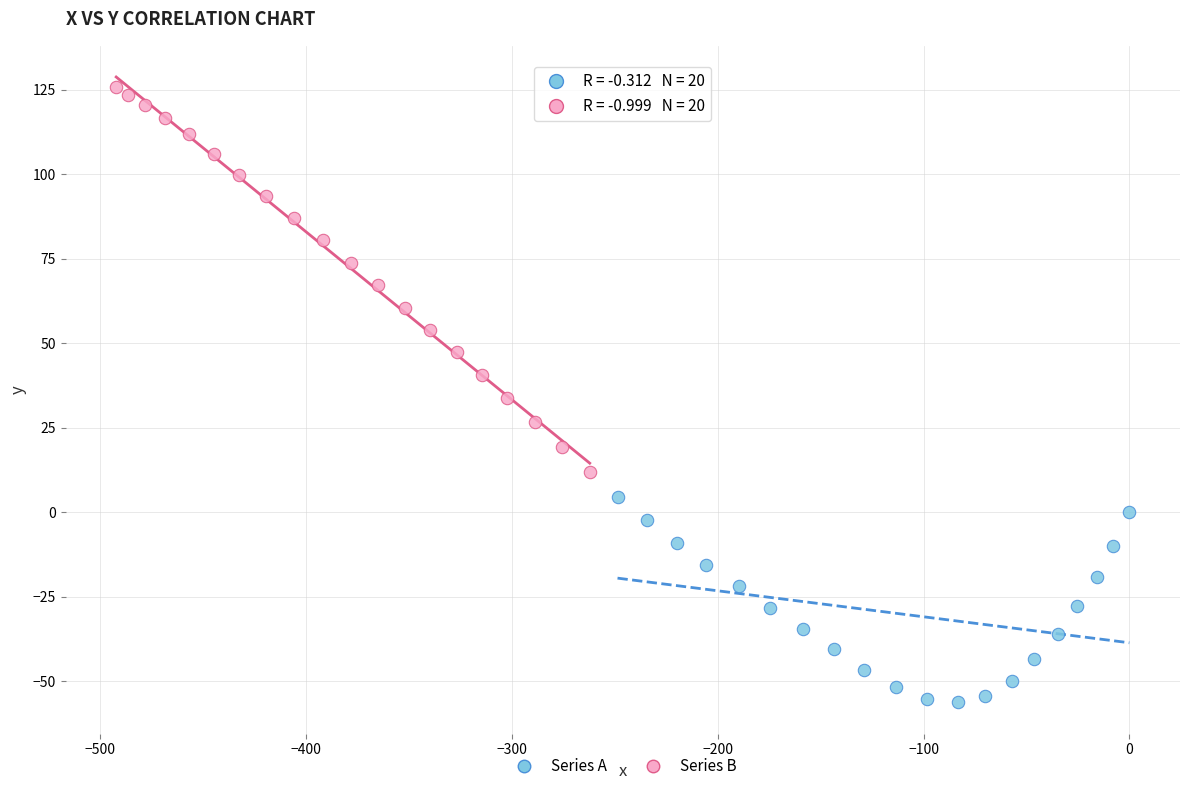

Which series reaches the maximum Y coordinate?

Series B